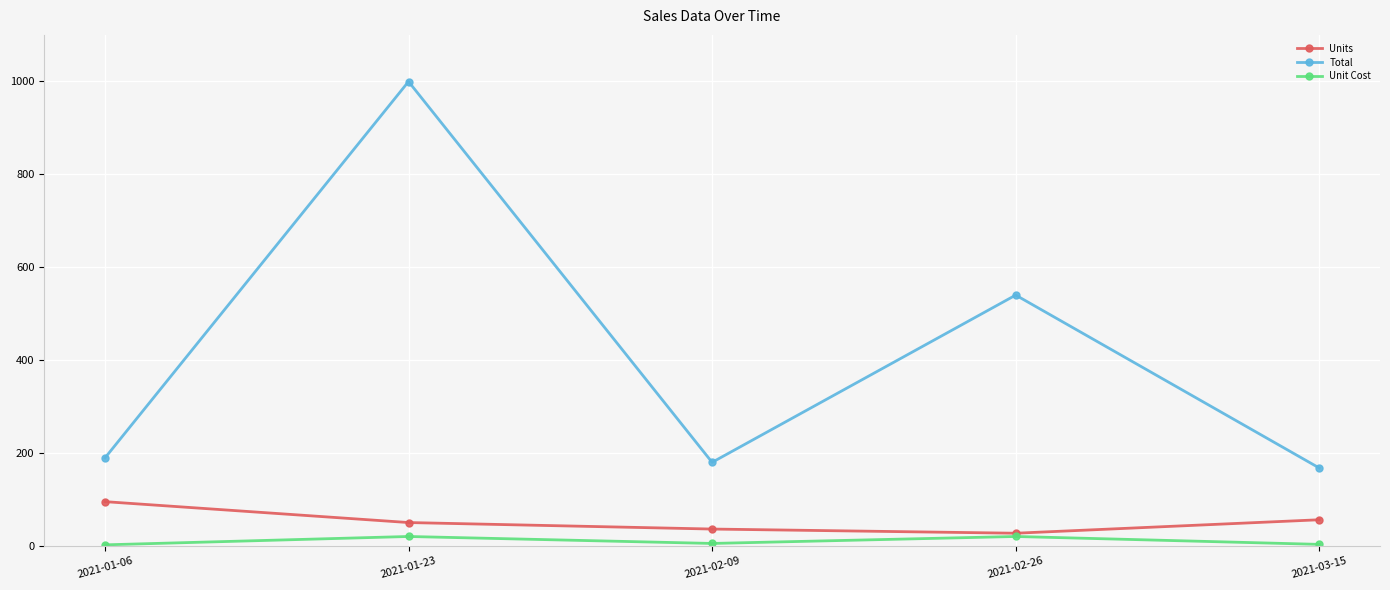

Where does the Unit Cost series first go above 4?

2021-01-23